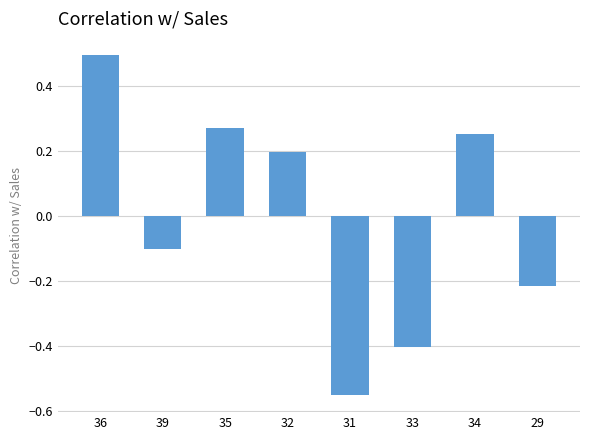

How many data points are less than 0?

4